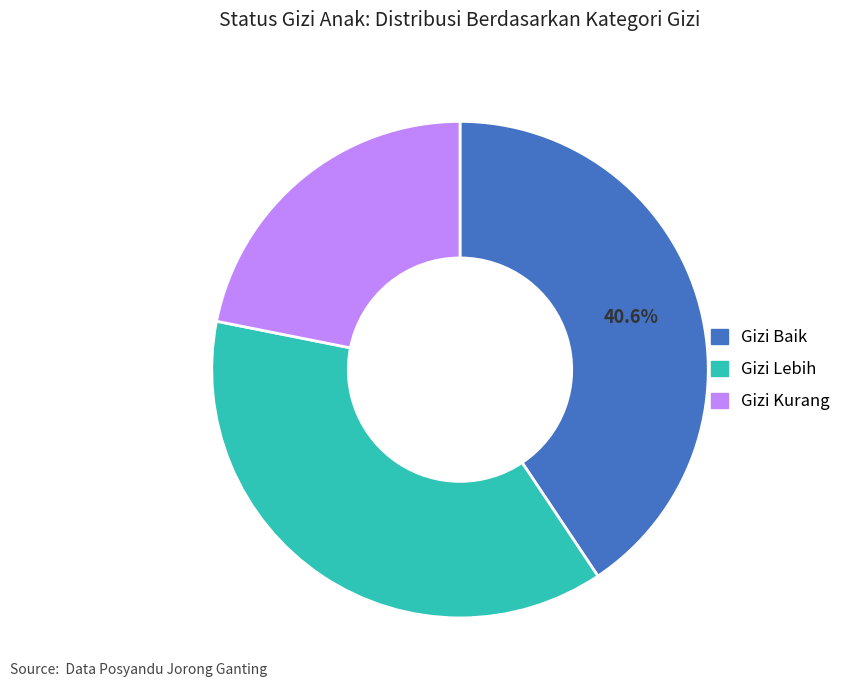

Rank the categories by value from highest to lowest.

Gizi Baik, Gizi Lebih, Gizi Kurang